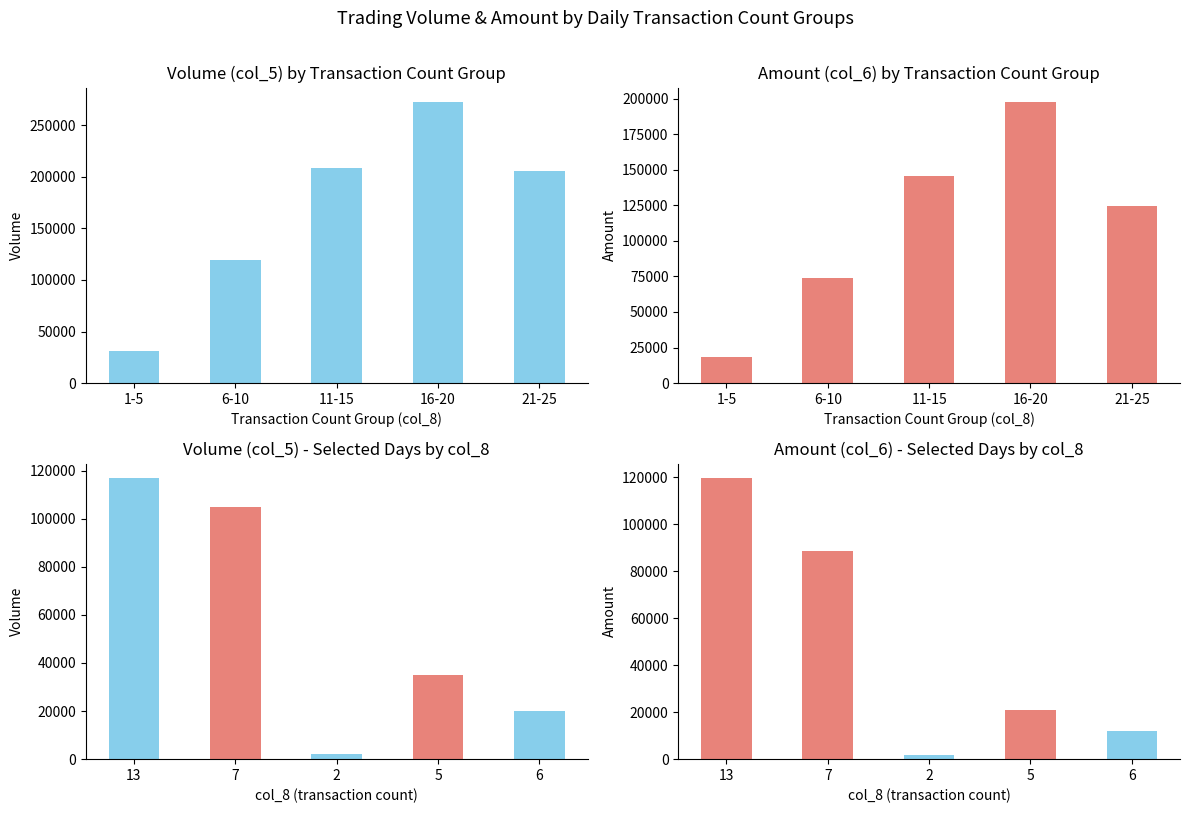

Which series changed the most between 1-5 and 11-15?

col_5 (Volume)